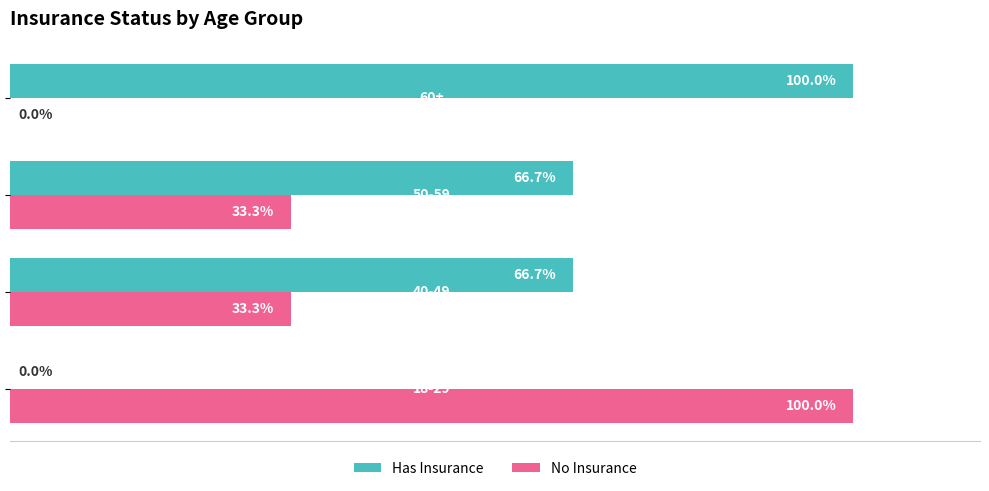

What are all the series names shown in the legend?

Has Insurance, No Insurance